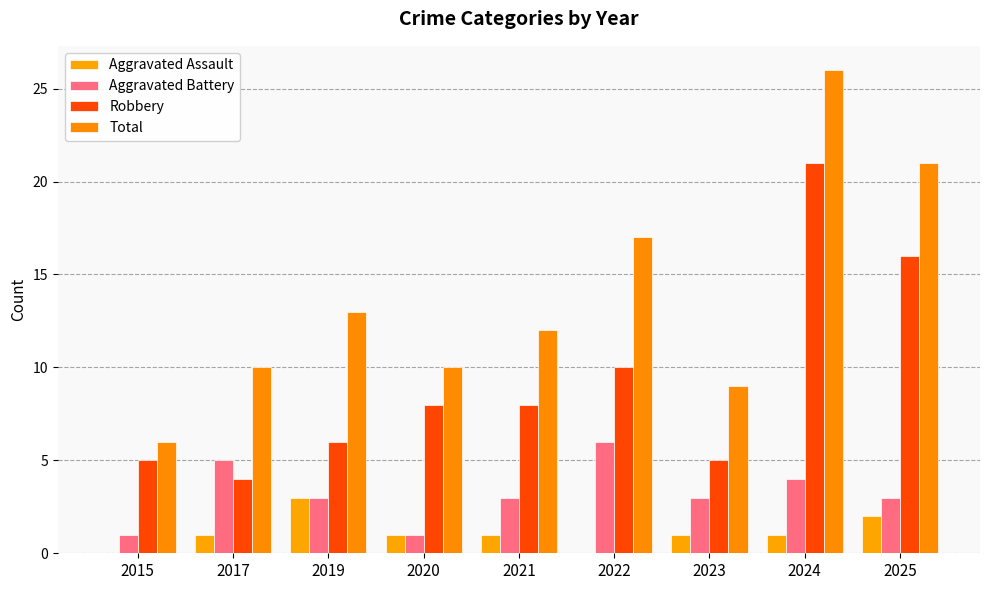

At which label does Robbery first exceed 8?

2022